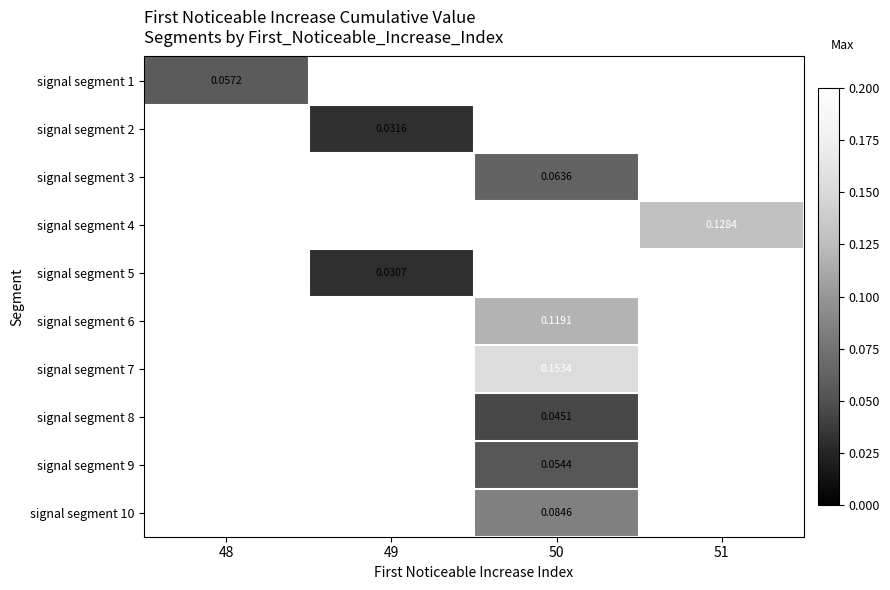

Between 51 and 50, which is larger?

50